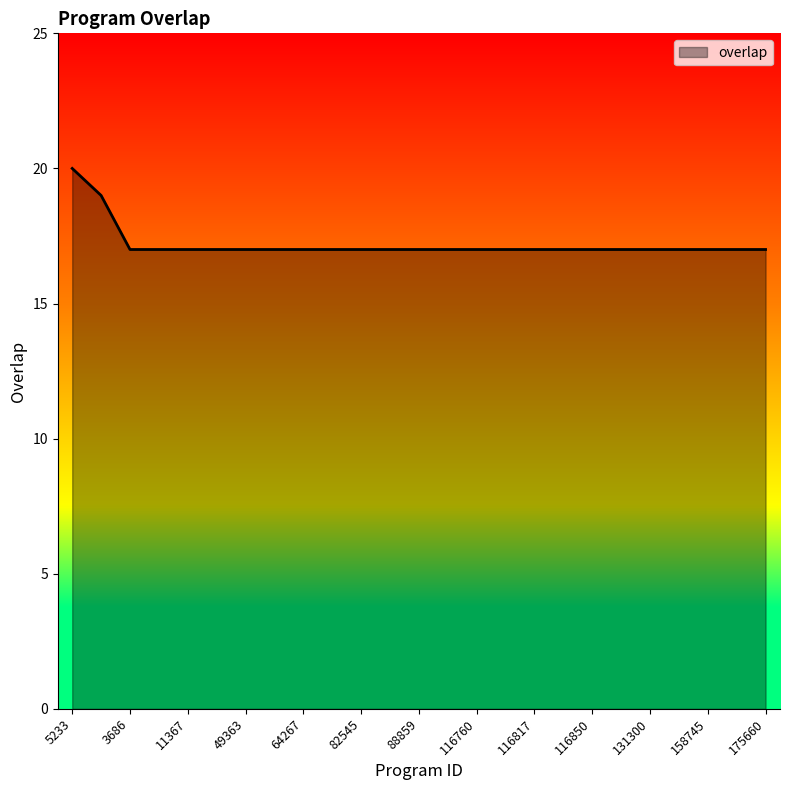

What is the greatest value displayed?

20